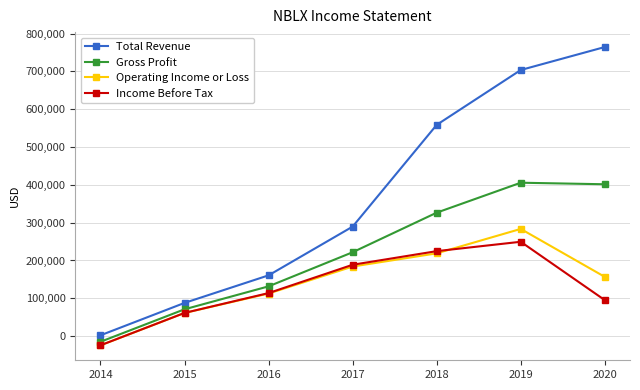

True or false: Gross Profit and Income Before Tax intersect in this chart.

False